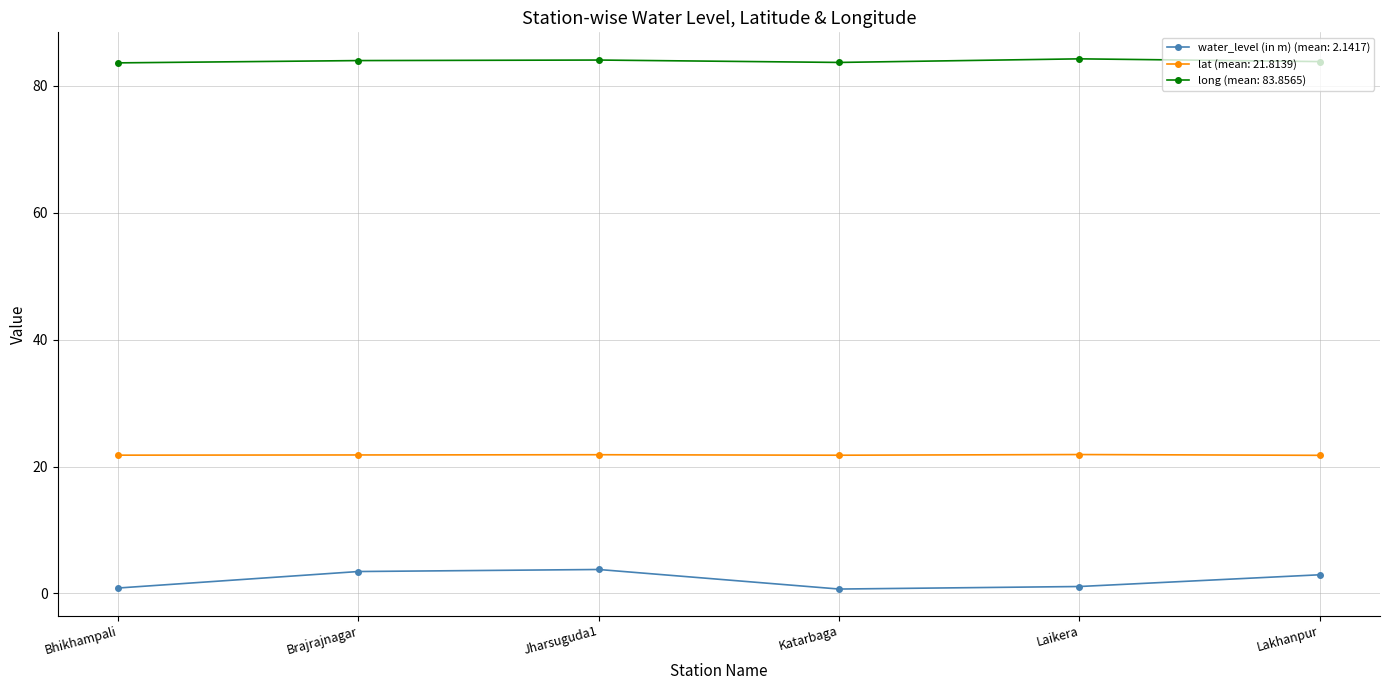

Which series has the largest total across all categories?

long (mean: 83.8565)